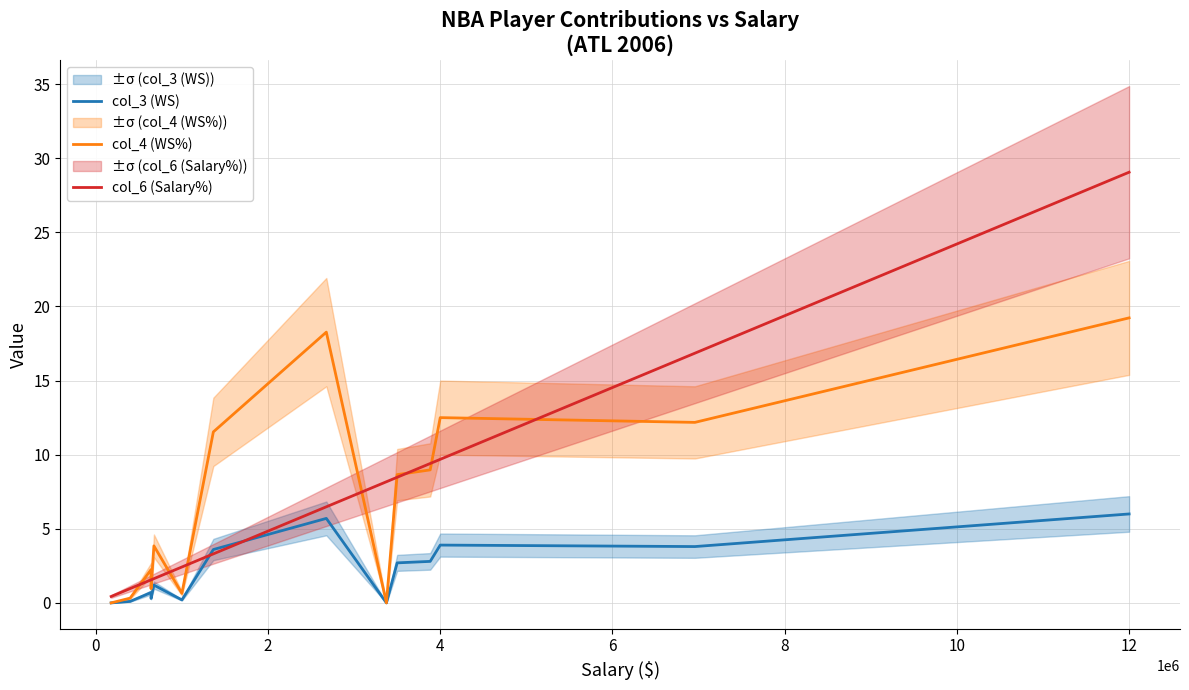

How many data points in col_4 (WS%) are above 8?

7